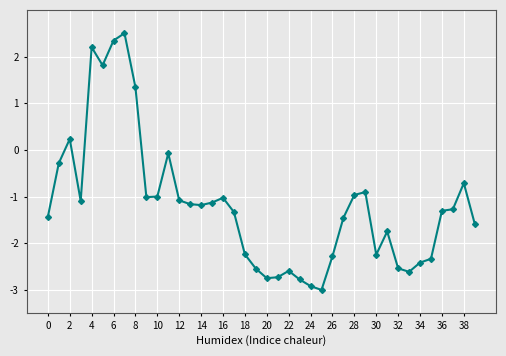

What is the value of the 11th point from the left?

-1.0